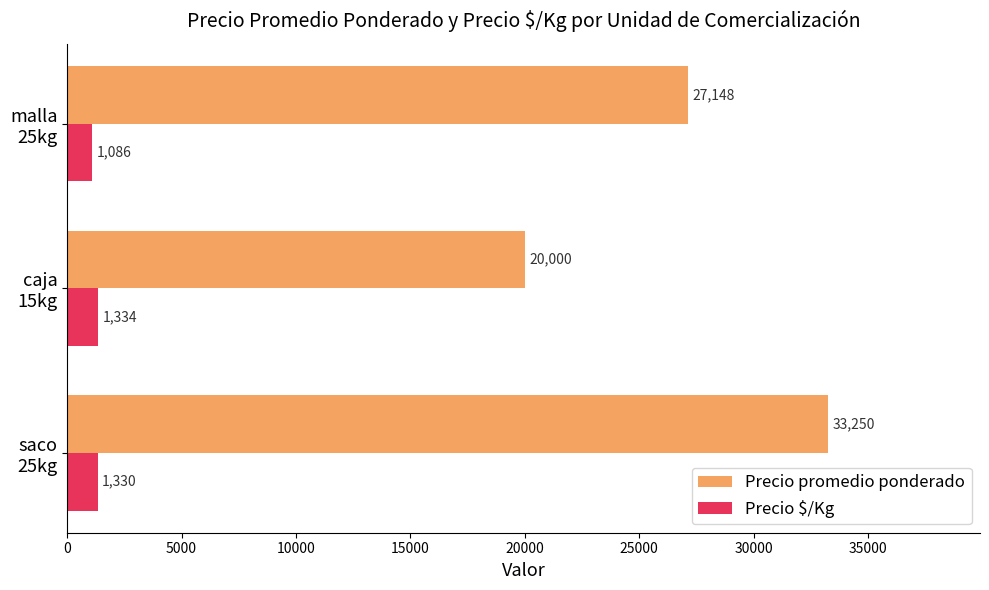

What is the difference between the maximum and second lowest values in the Precio $/Kg series?

4